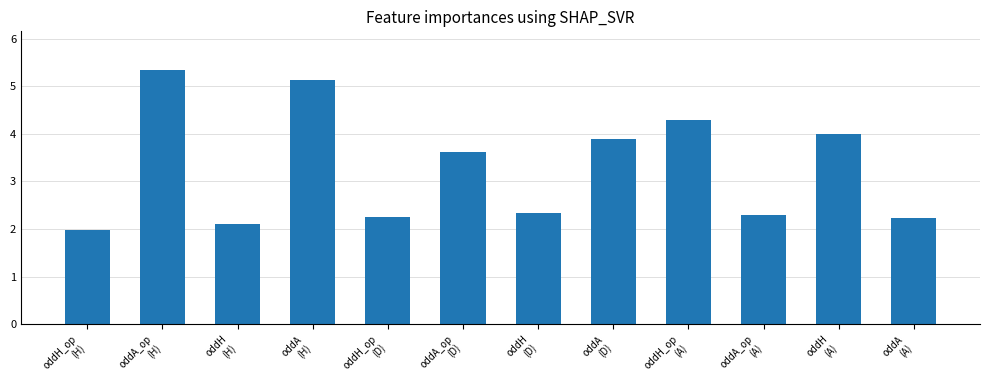

Approximately how many times larger is the value at oddH
(D) compared to oddA
(H)?

0.5